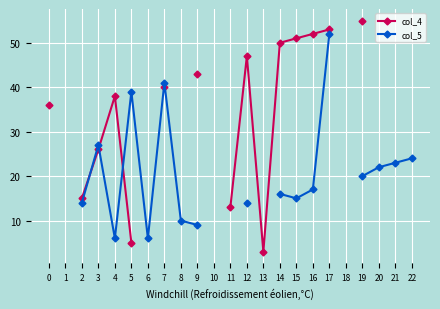

How many times do col_5 and col_4 cross each other?

3